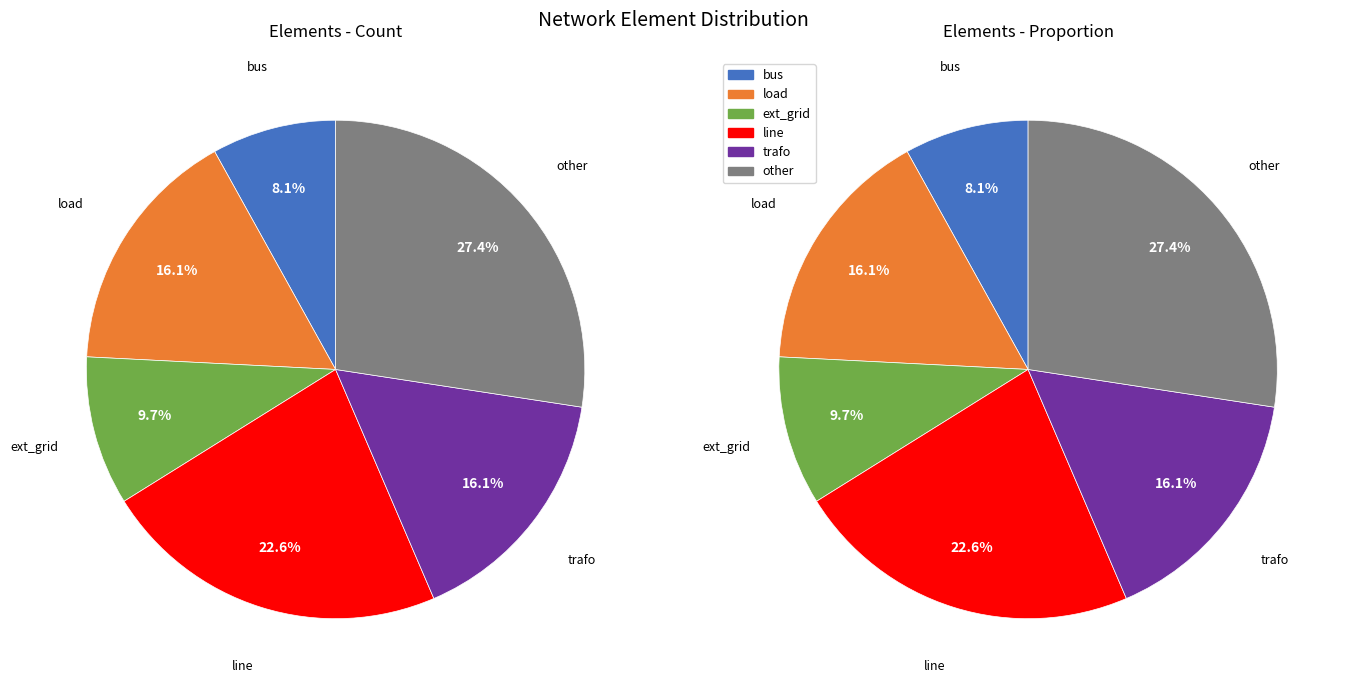

To the nearest percent, what portion does ext_grid represent?

10%